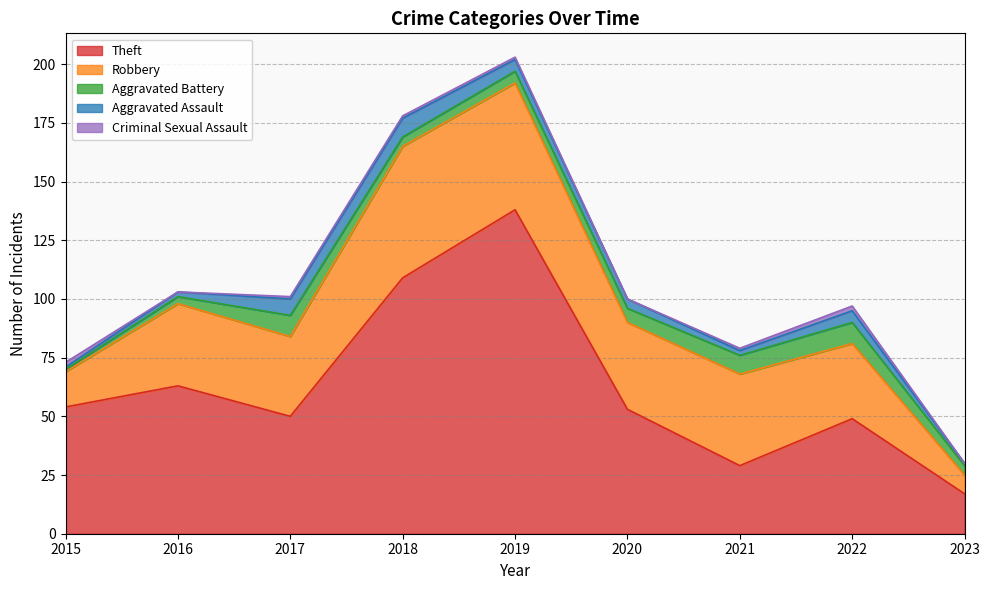

Where does the Aggravated Battery series first go above 5?

2017